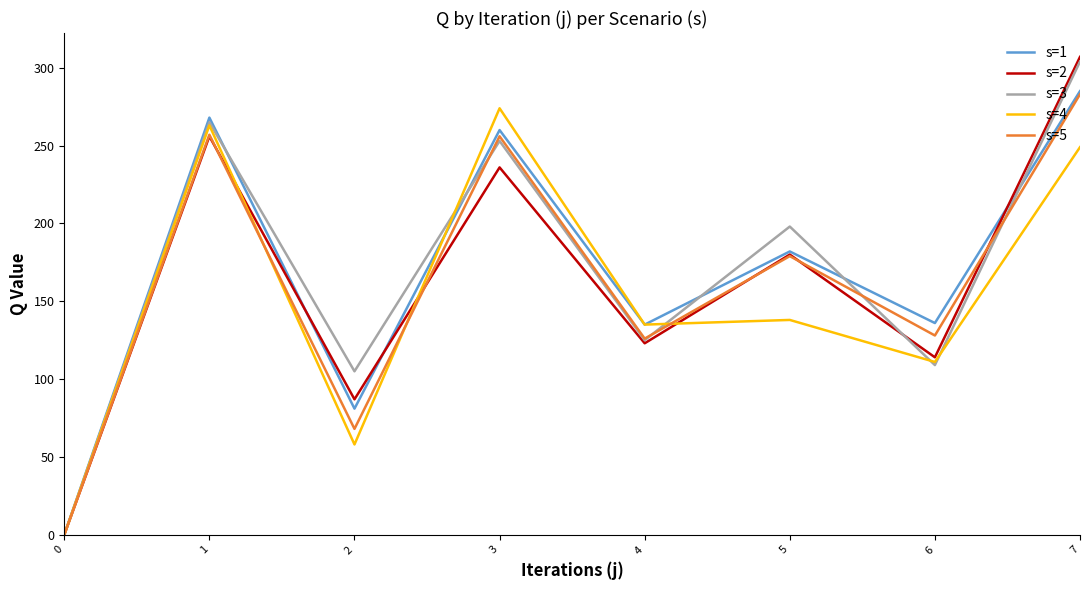

True or false: s=5 has a value of 428 at 7.

False